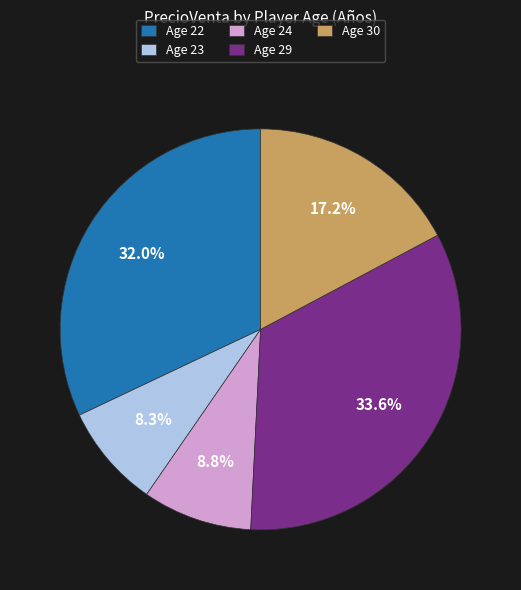

To the nearest percent, what is the difference between the largest and smallest slice percentages?

25%